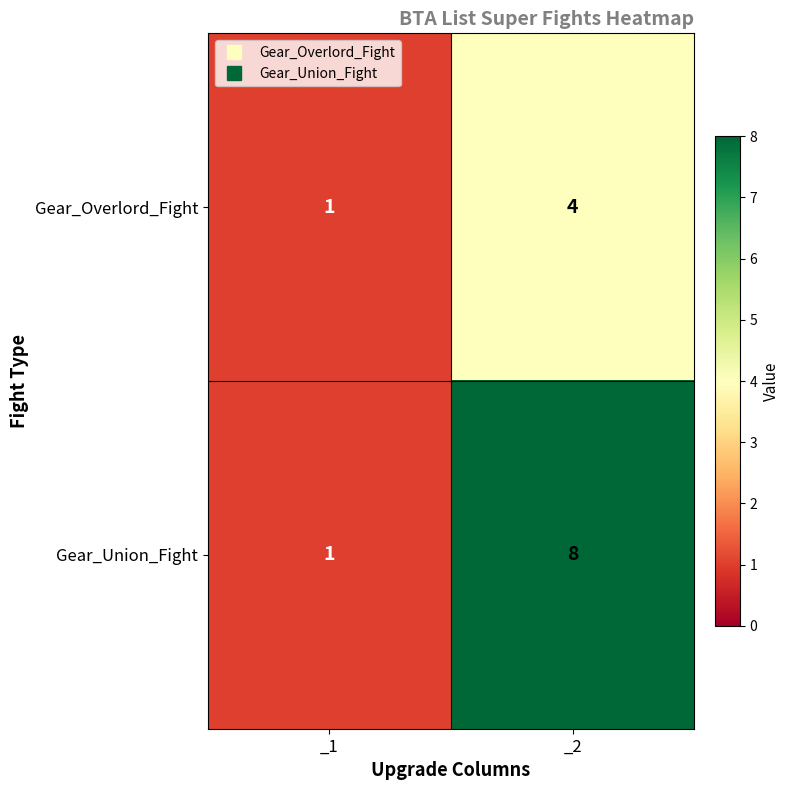

The Gear_Union_Fight series shows 8 at _2. True or false?

True